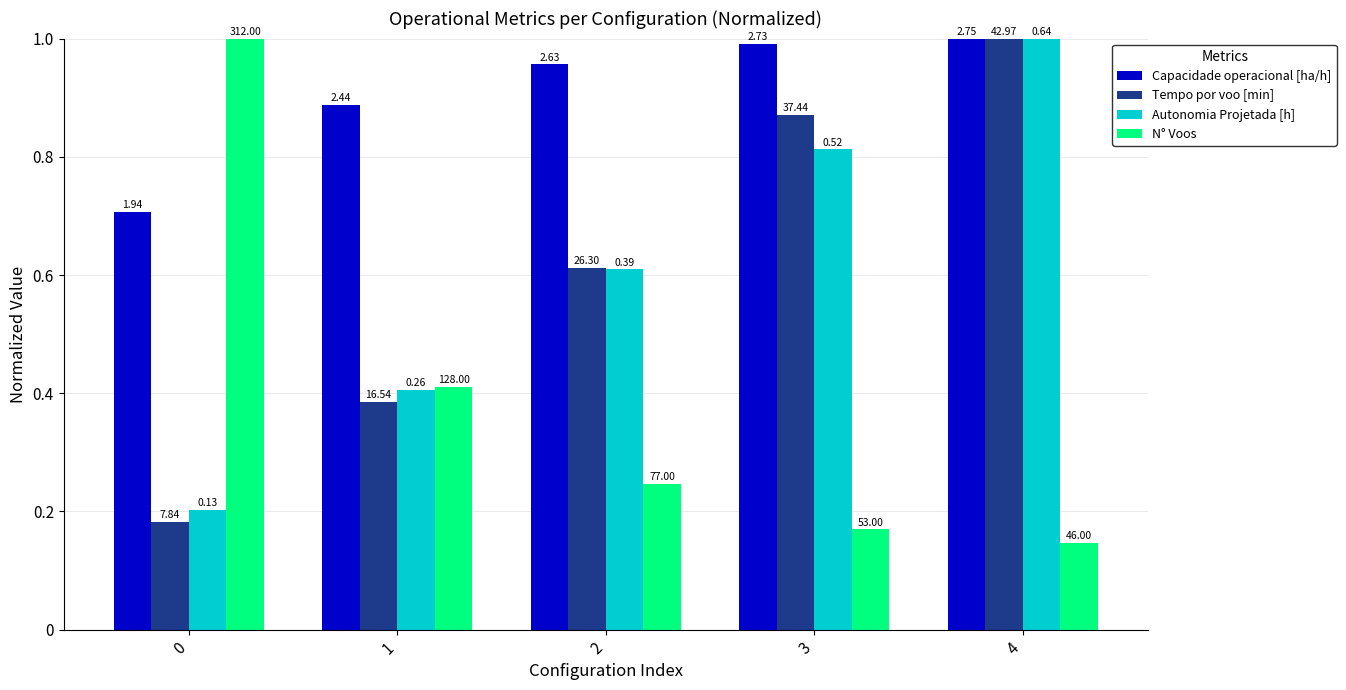

What is the minimum value shown in the chart?

0.1